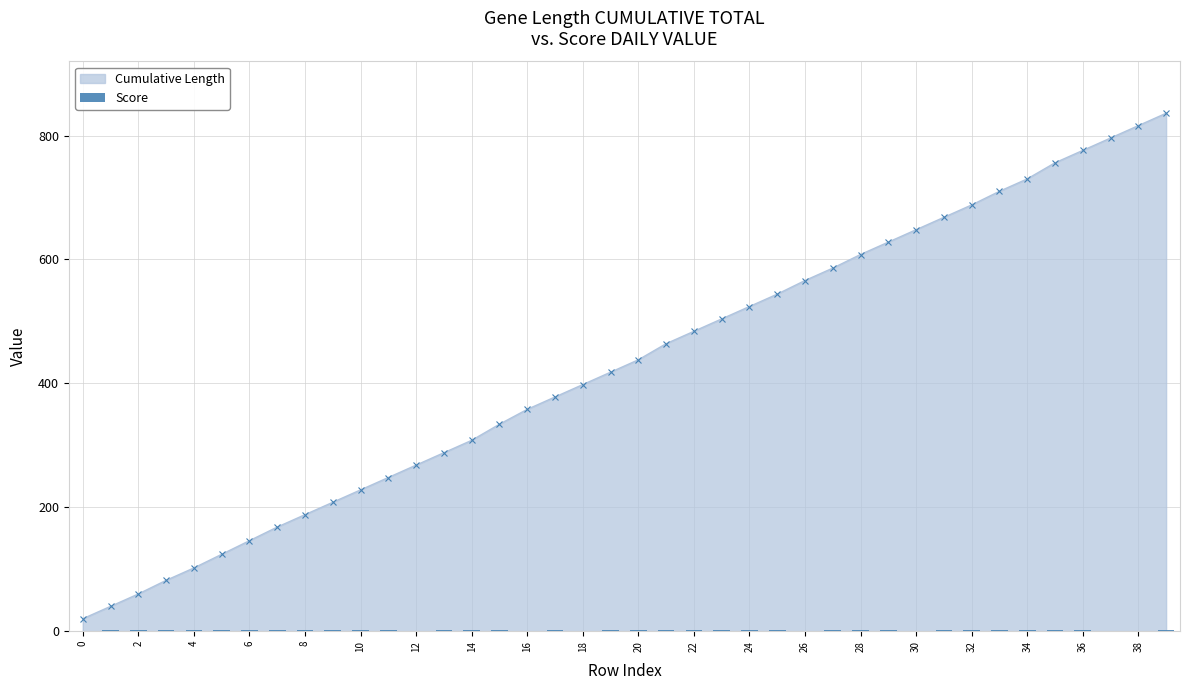

The Cumulative Length series shows 730 at 34. True or false?

True